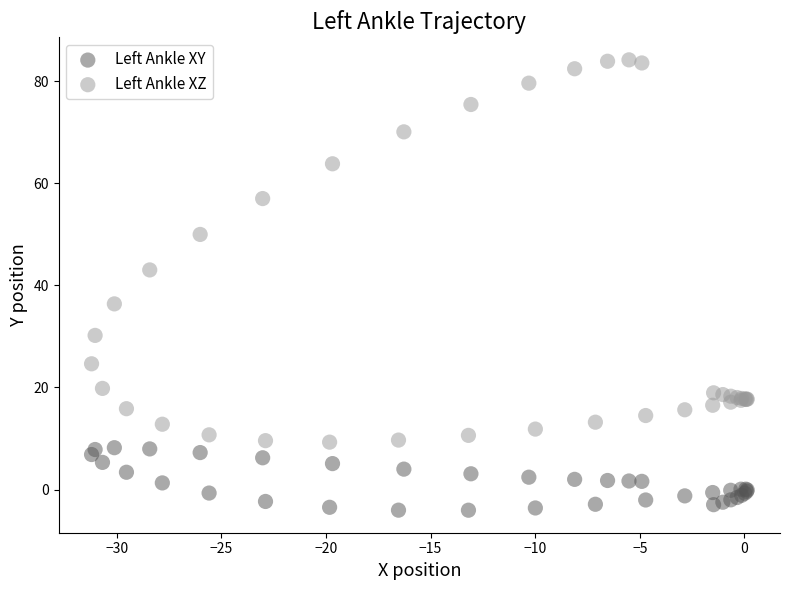

In the Left Ankle XZ series, what Y value is closest to 46?

43.0